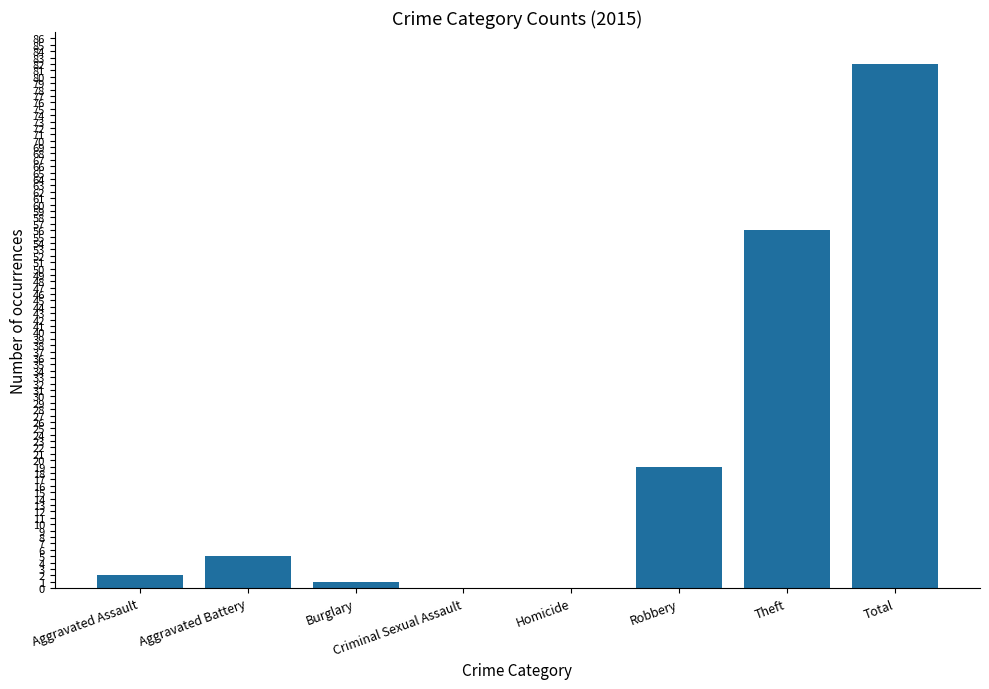

What is the maximum value shown in the chart?

82